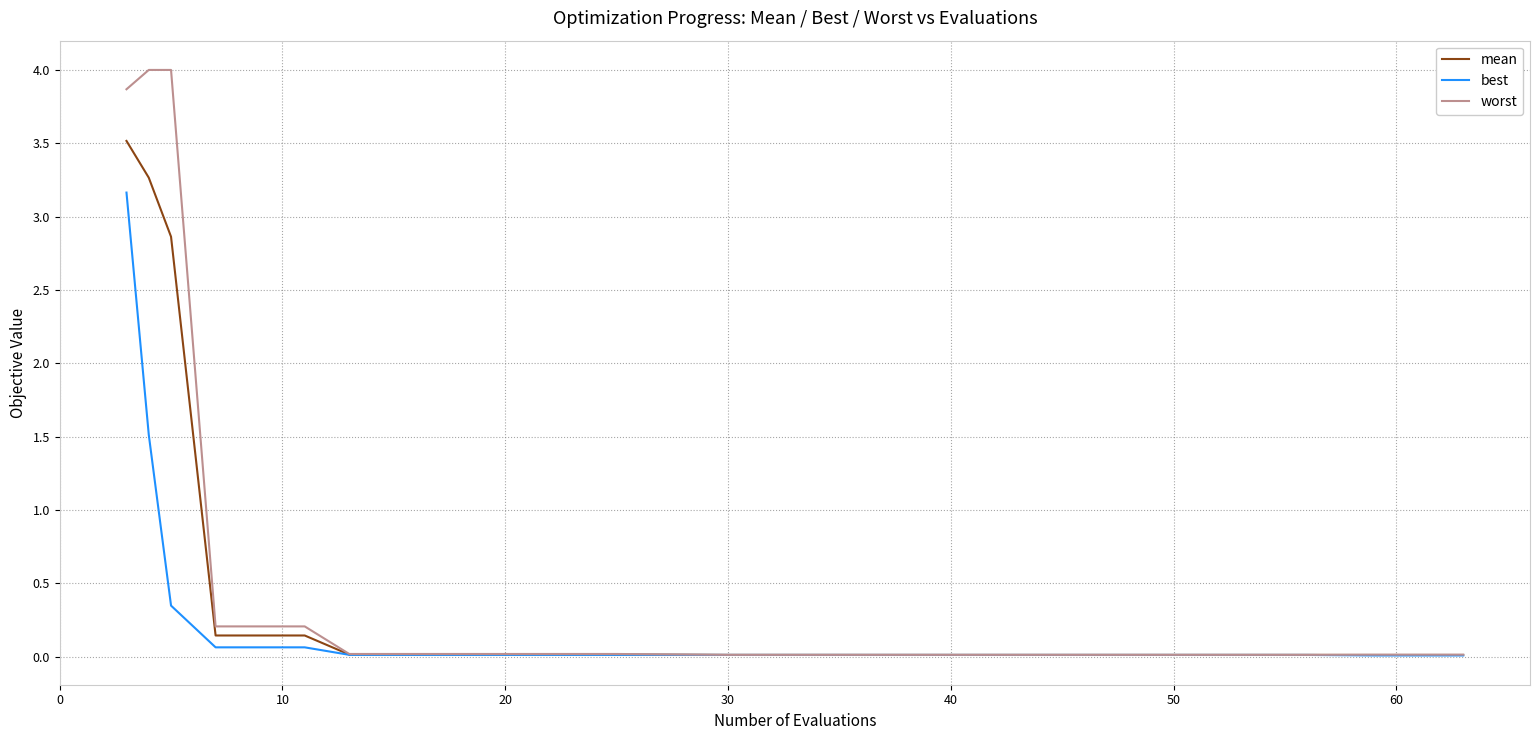

How many series are shown in this chart?

3